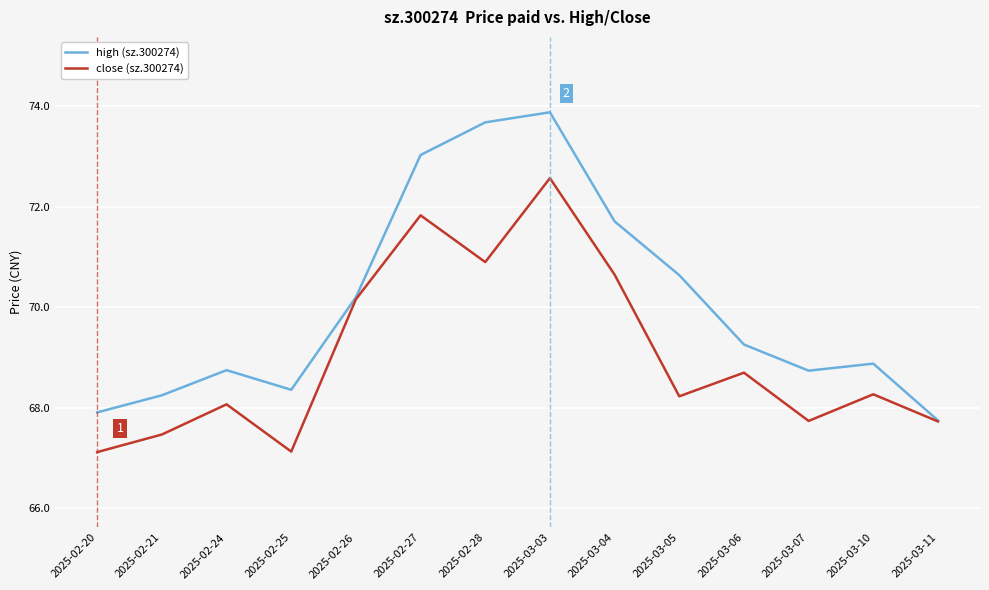

What is the lowest value of the high (sz.300274) series?

67.8